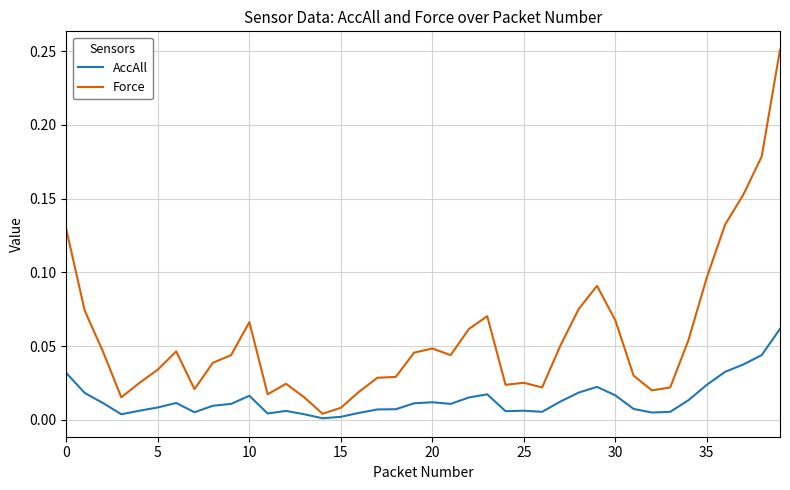

True or false: AccAll and Force cross at least once.

False